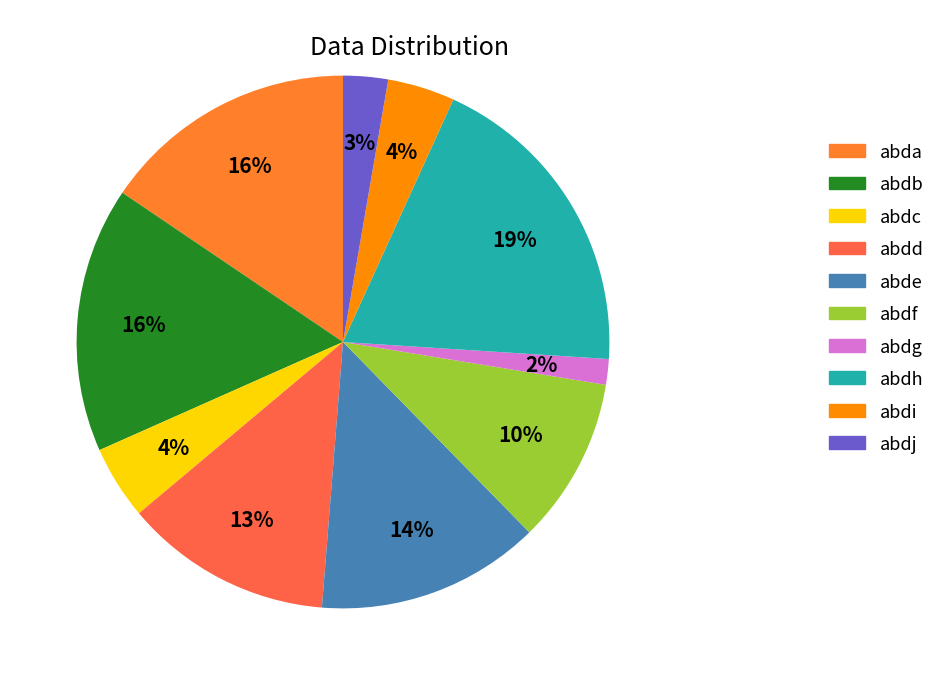

What is the smallest slice in the pie chart?

abdg